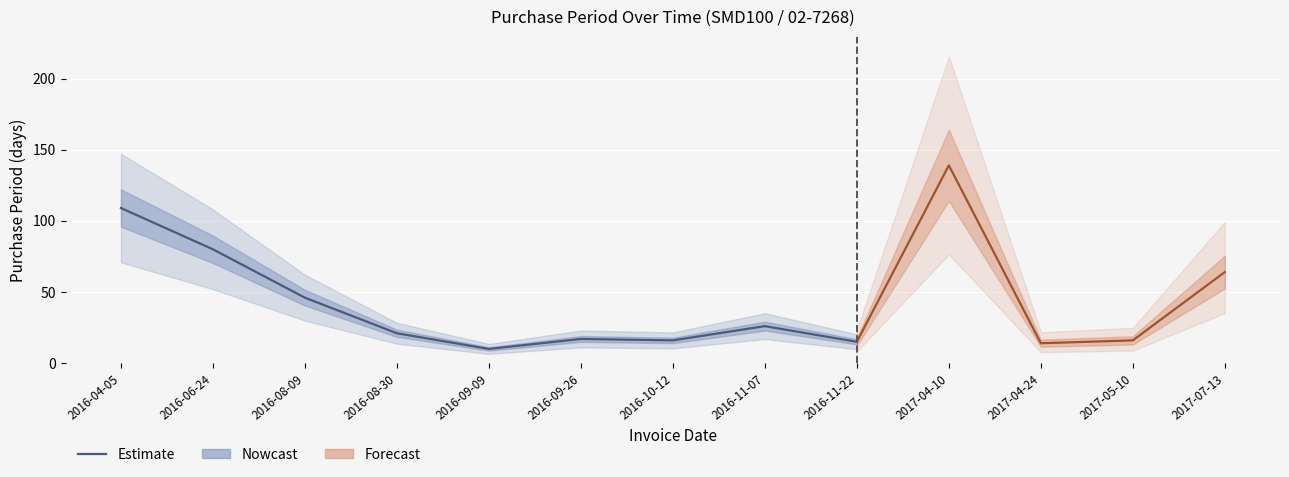

What value does the data have at 2016-10-12?

16